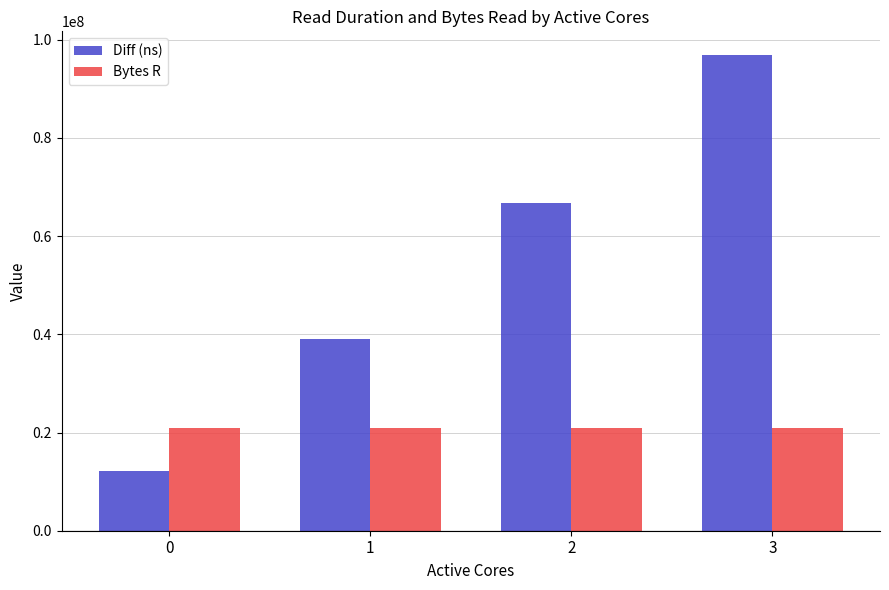

List the series in order of their overall mean, lowest first.

Bytes R, Diff (ns)